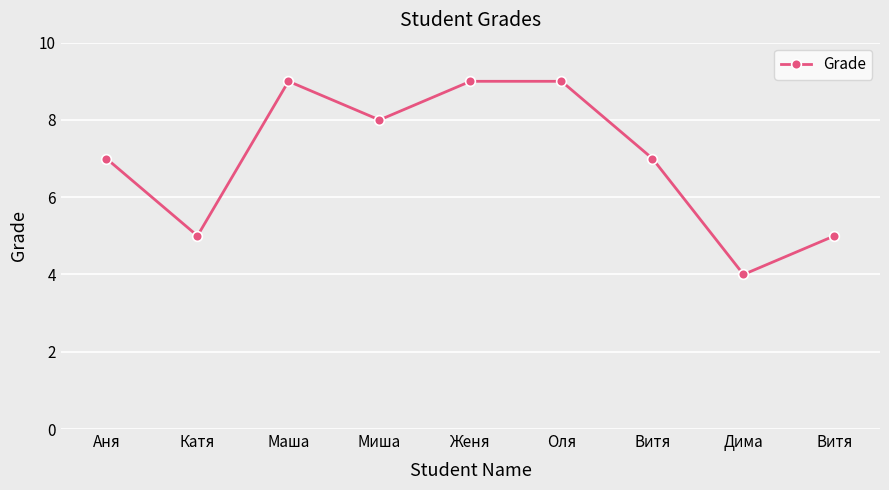

Is this an area chart (filled region under the line)?

No